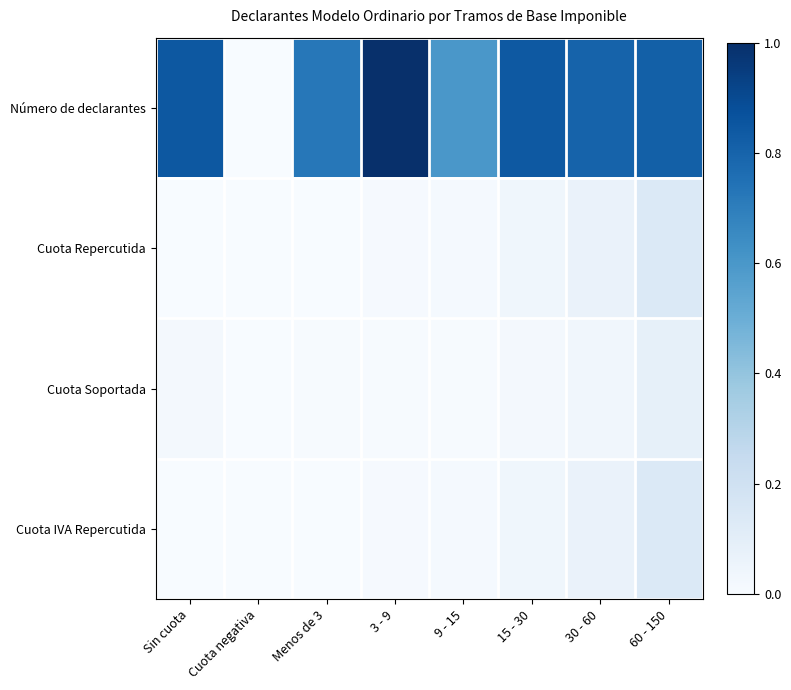

Which category has the lowest value across all series?

Cuota negativa